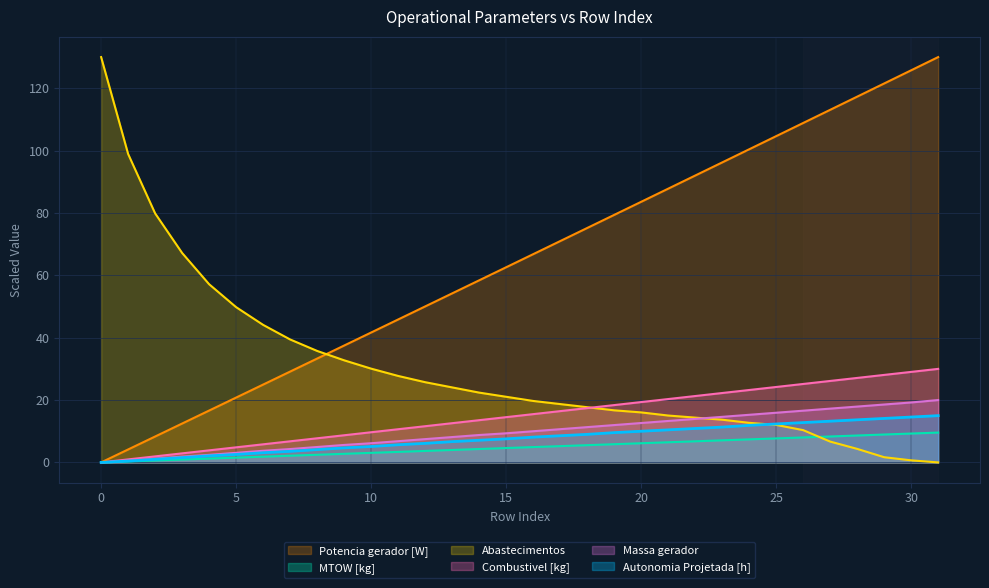

How many distinct data groups are displayed?

6